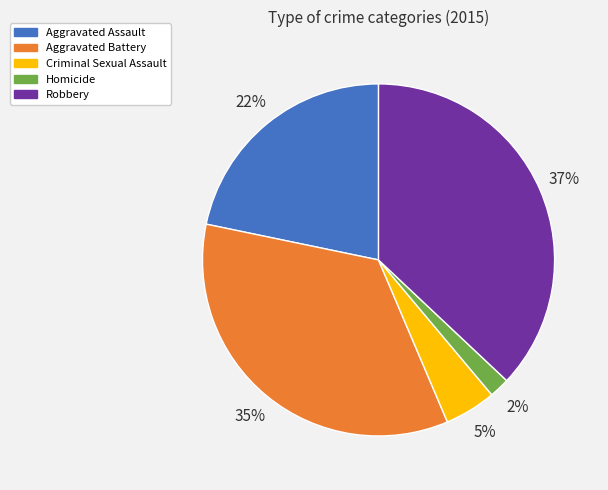

How many segments does this pie chart have?

5